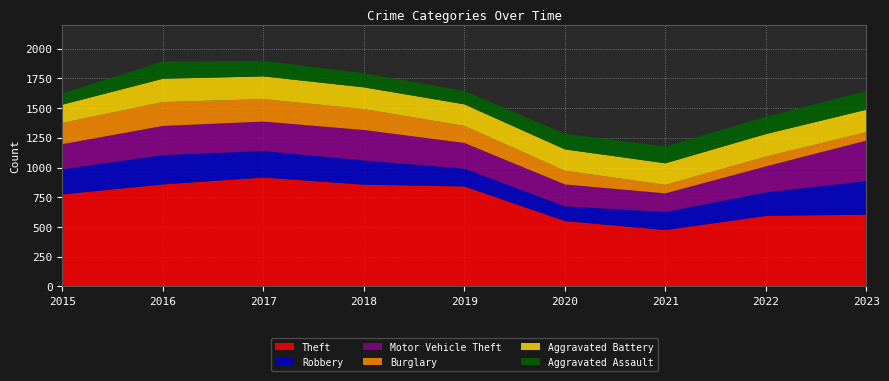

Reading left to right, what are all the values shown in this chart?

Theft: 2015=774	2016=858	2017=916	2018=856	2019=841	2020=550	2021=474	2022=593	2023=604
Robbery: 2015=212	2016=247	2017=224	2018=204	2019=150	2020=124	2021=153	2022=198	2023=283
Motor Vehicle Theft: 2015=211	2016=245	2017=247	2018=256	2019=216	2020=184	2021=156	2022=219	2023=340
Burglary: 2015=178	2016=201	2017=189	2018=176	2019=143	2020=115	2021=71	2022=82	2023=71
Aggravated Battery: 2015=154	2016=196	2017=191	2018=183	2019=182	2020=180	2021=182	2022=190	2023=189
Aggravated Assault: 2015=95	2016=146	2017=131	2018=119	2019=113	2020=131	2021=142	2022=146	2023=157